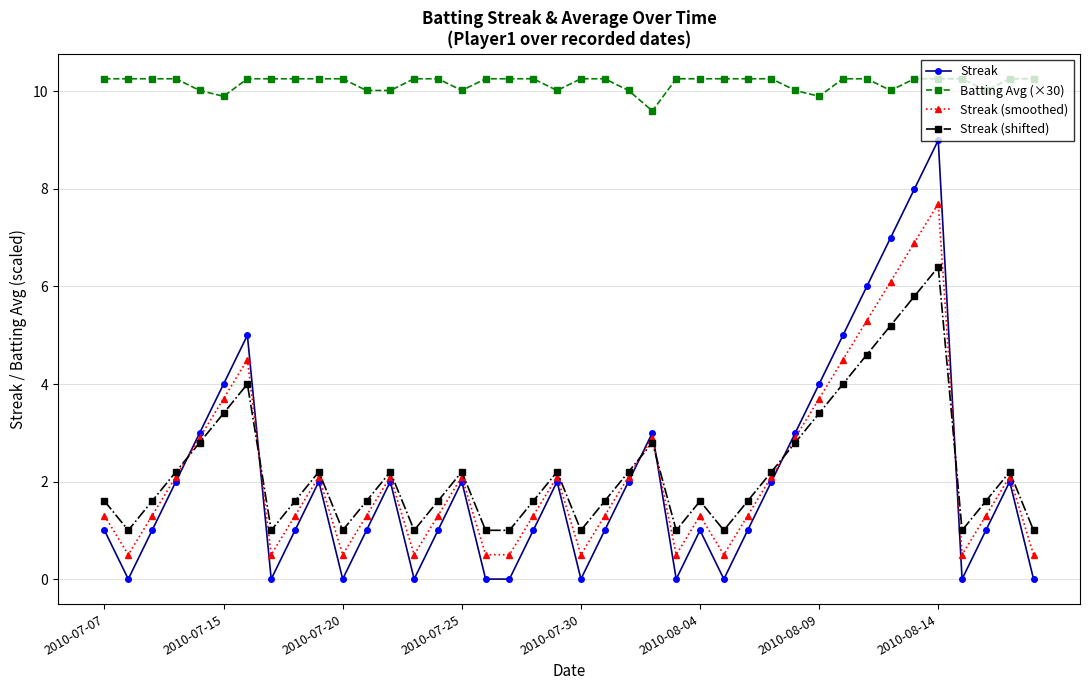

In Streak (shifted), how many points are higher than both neighbors (excluding endpoints)?

9